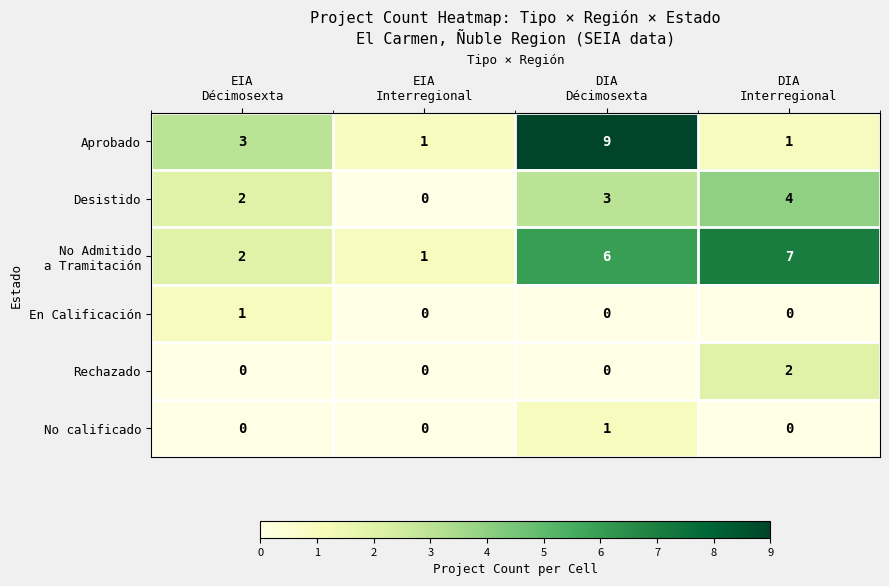

What is the spread (max minus min) of values at DIA
Décimosexta?

9